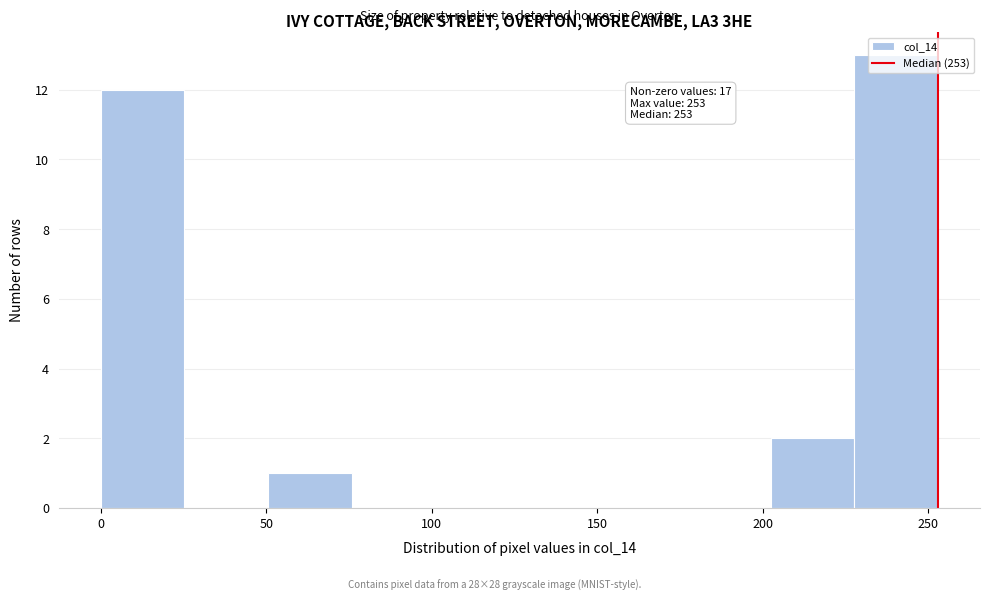

Over which range of the x-axis is the bar tallest?

230 to 255